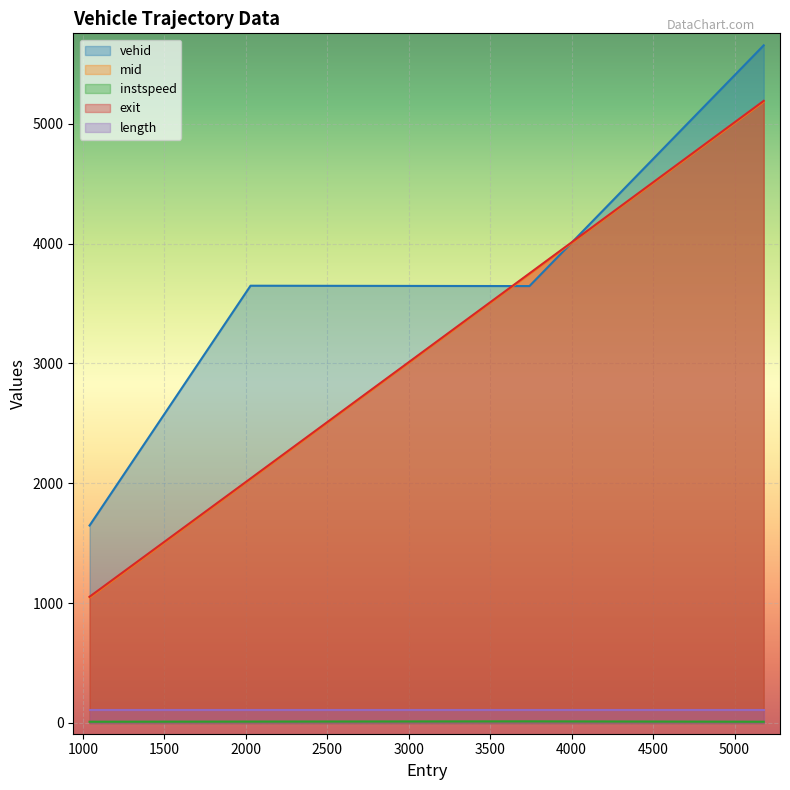

How many interior local valleys does the vehid series have?

1